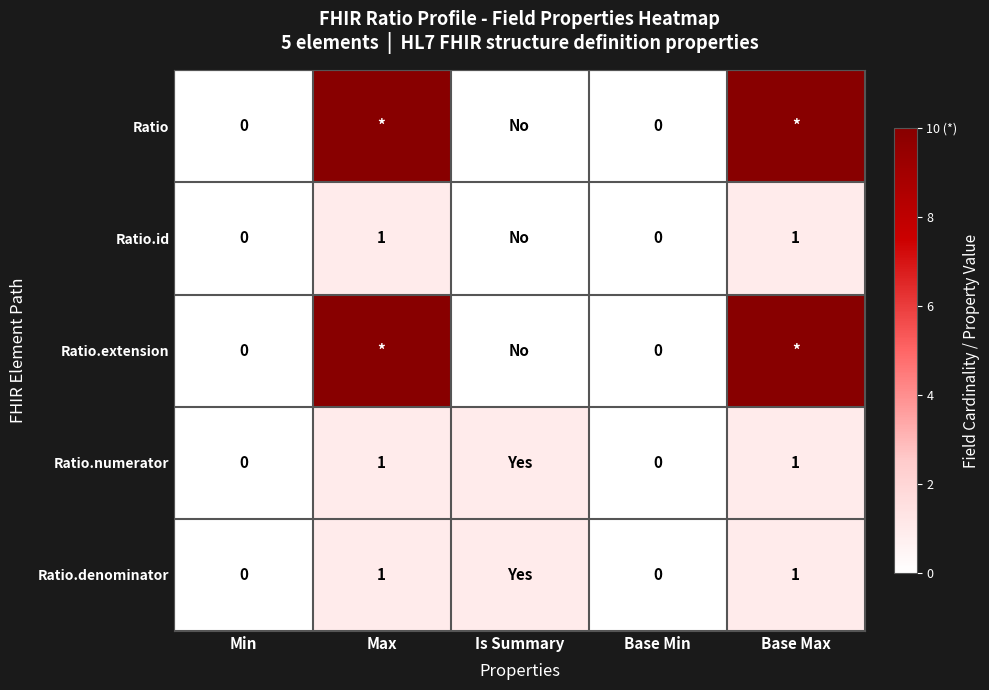

Is it true that Ratio.numerator equals 1 at Base Max?

True